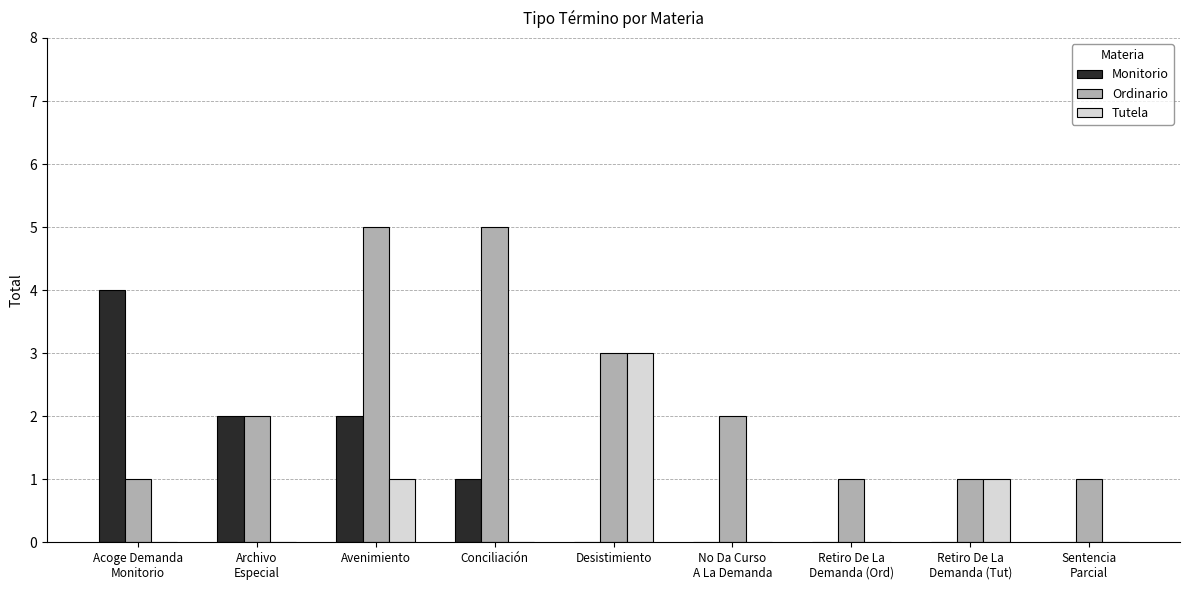

The value of Monitorio at Conciliación is 1. True or false?

True